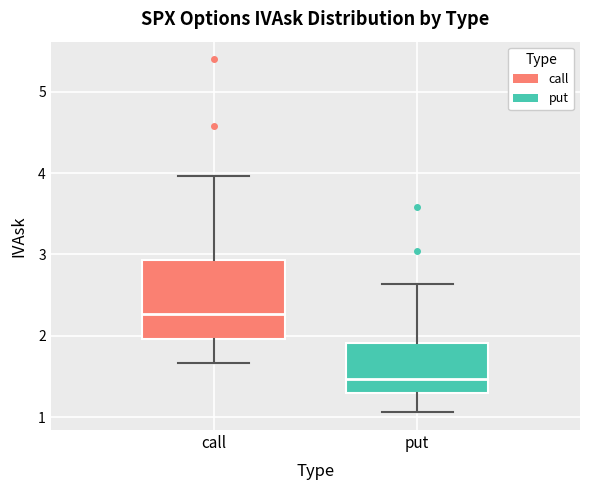

Which box's median line is the highest?

call